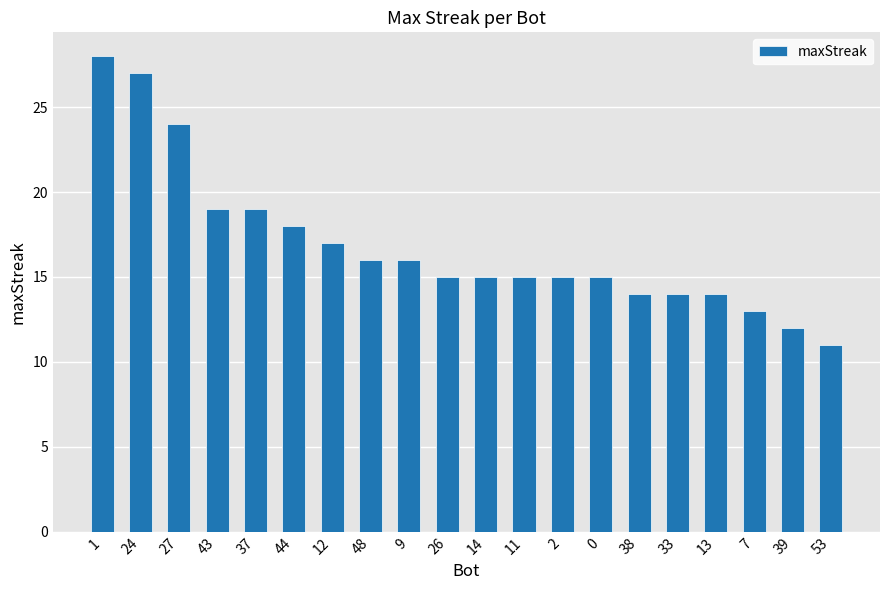

What is the ratio of the value at 1 to the value at 27?

1.2